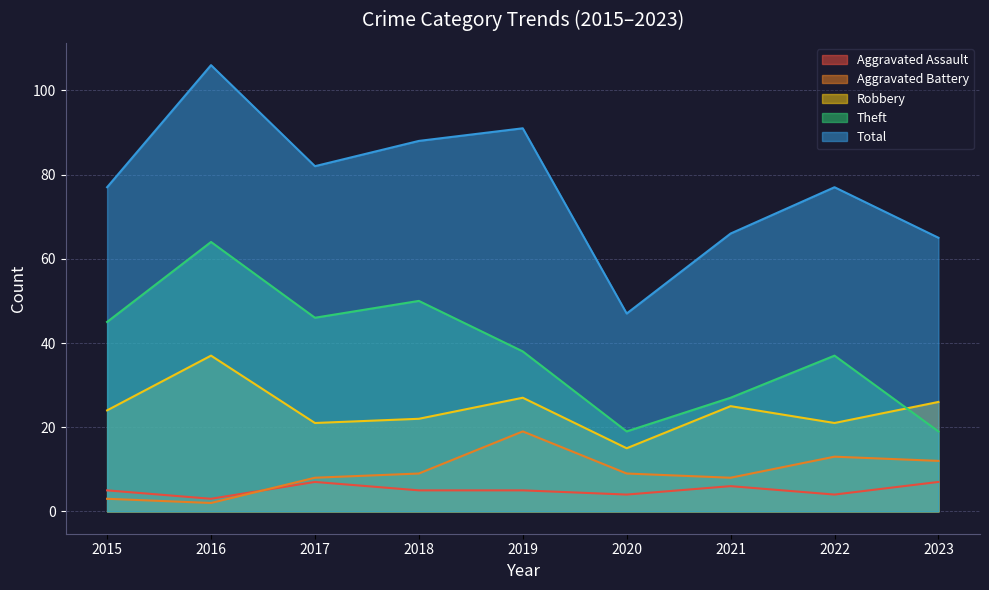

The value of Theft at 2017 is 46. True or false?

True